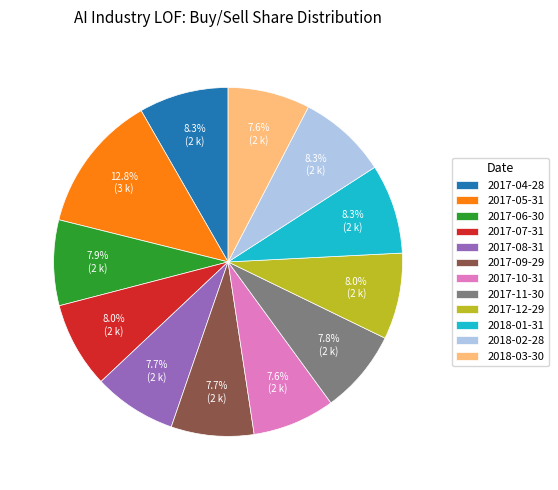

Which has a higher value, 2017-10-31 or 2018-01-31?

2018-01-31